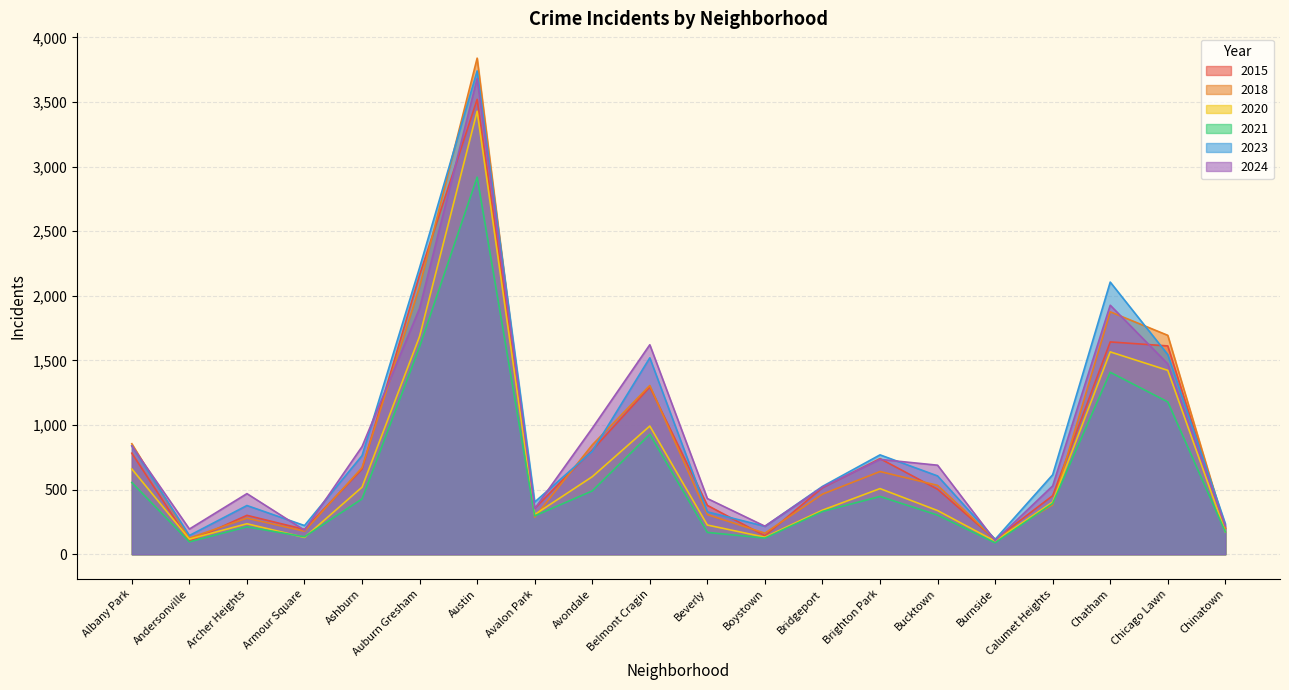

Count the number of categories in the chart.

20